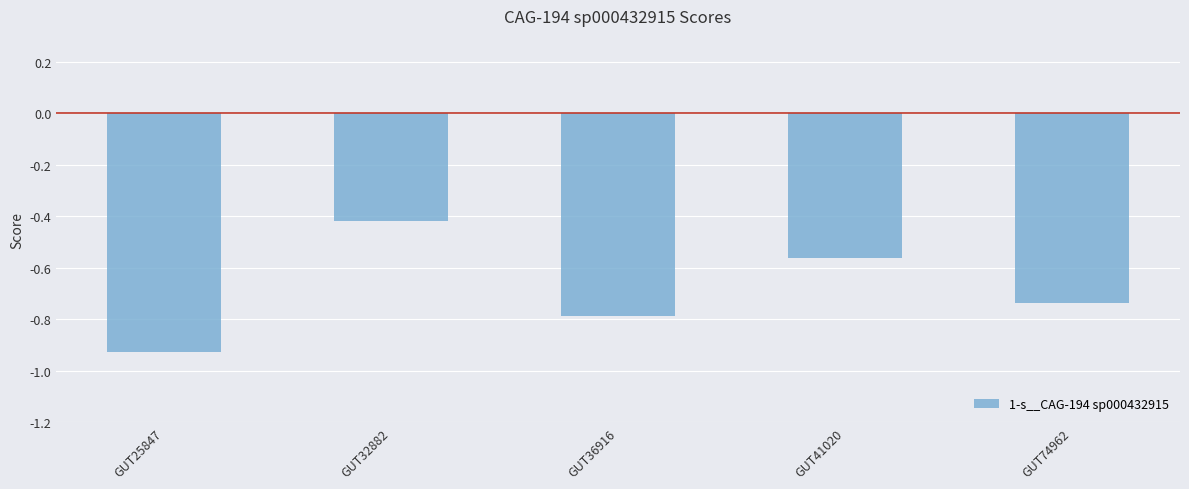

True or false: the data shows -1.4 at GUT36916.

False